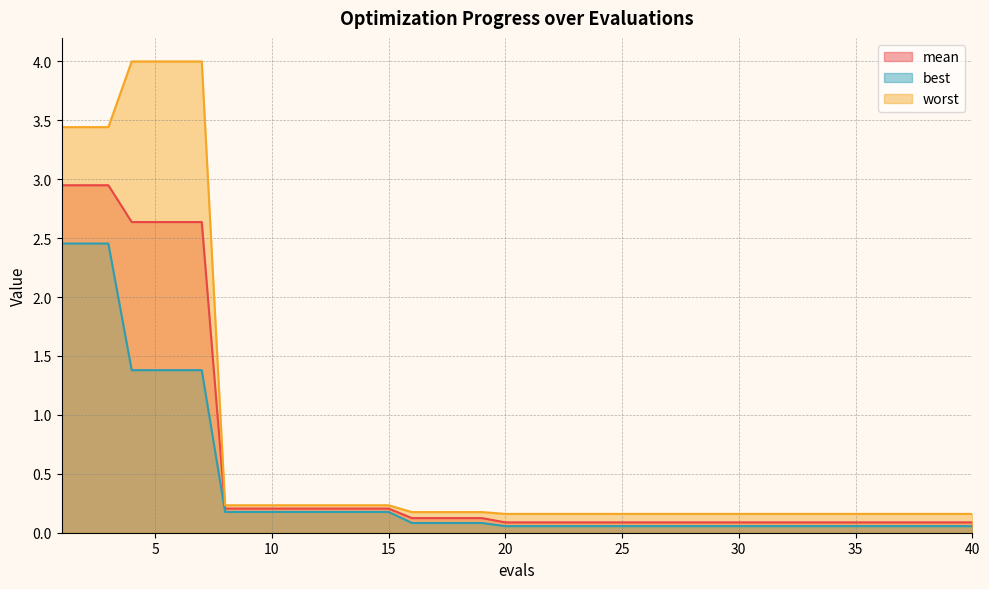

What is the minimum value for mean?

0.1